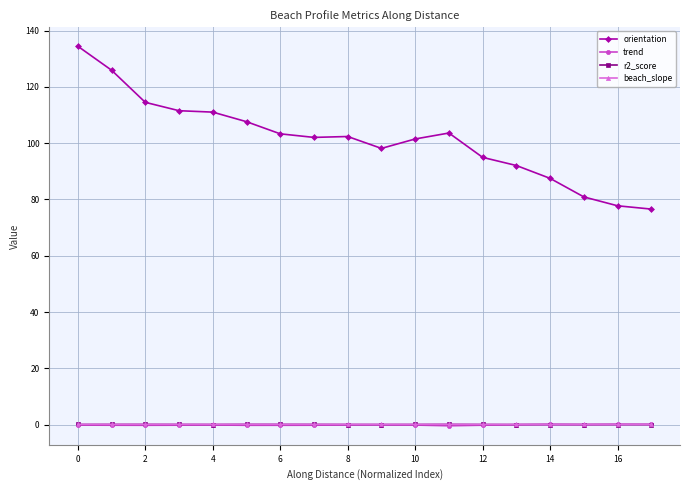

True or false: orientation and r2_score intersect in this chart.

False